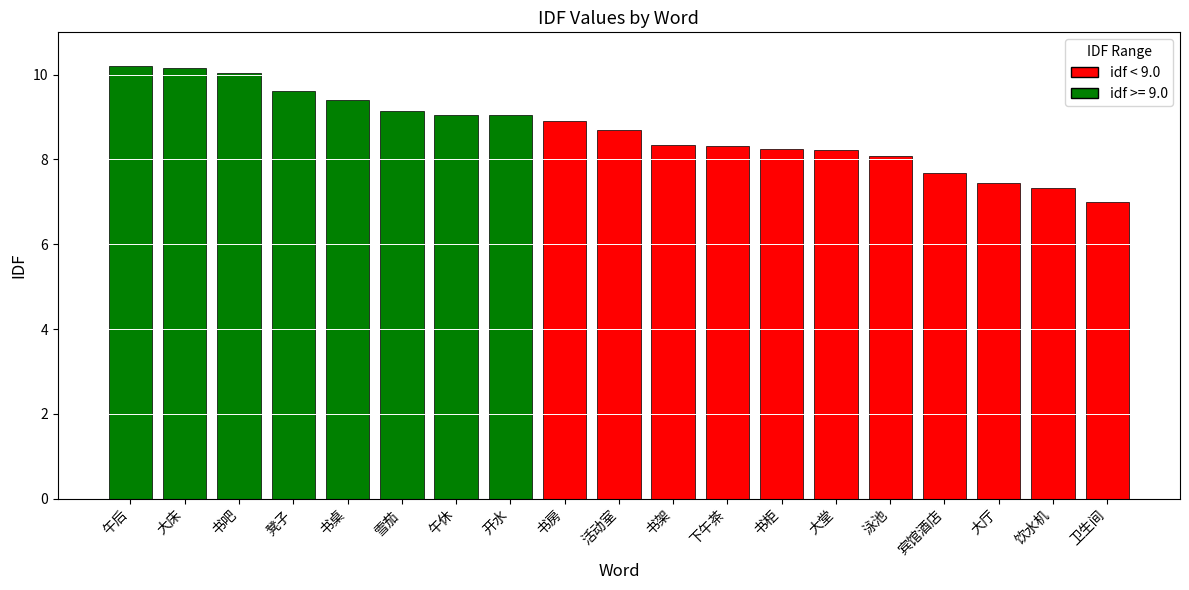

What is the ratio of the value at 雪茄 to the value at 午后?

0.9